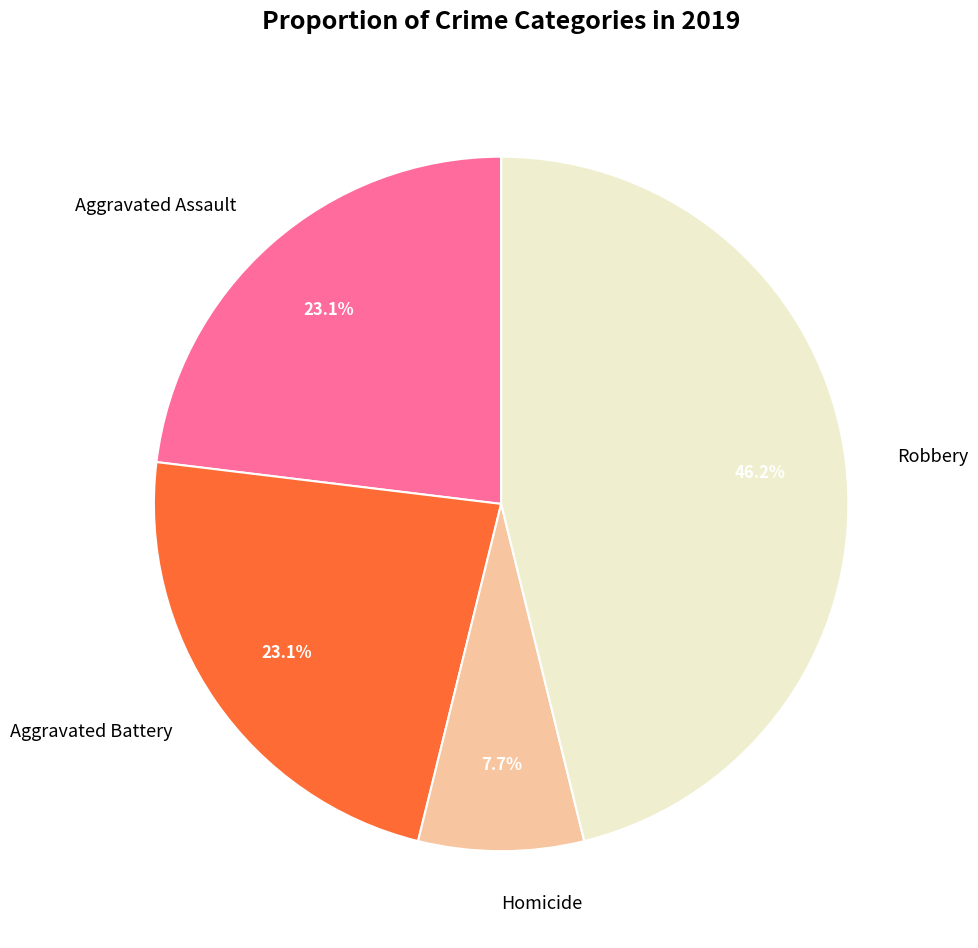

What is the largest slice in the pie chart?

Robbery